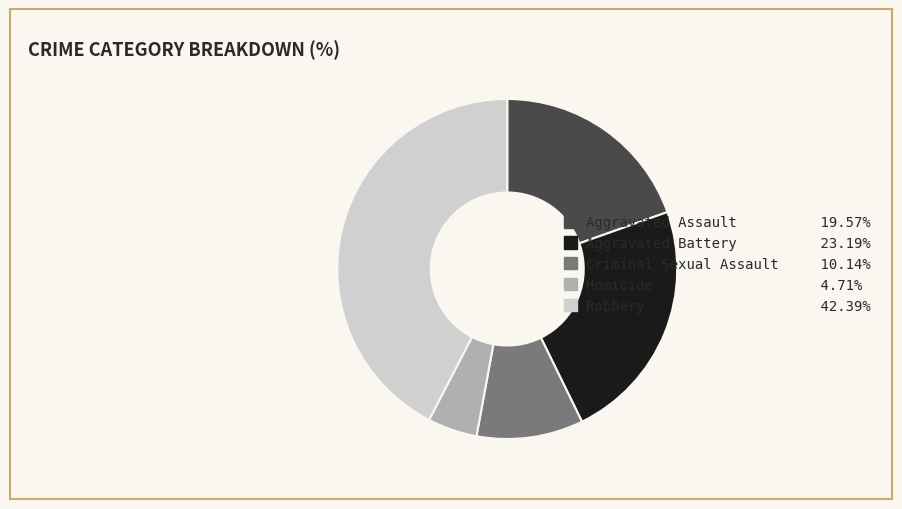

The Homicide slice represents 5% of the pie. True or false?

True